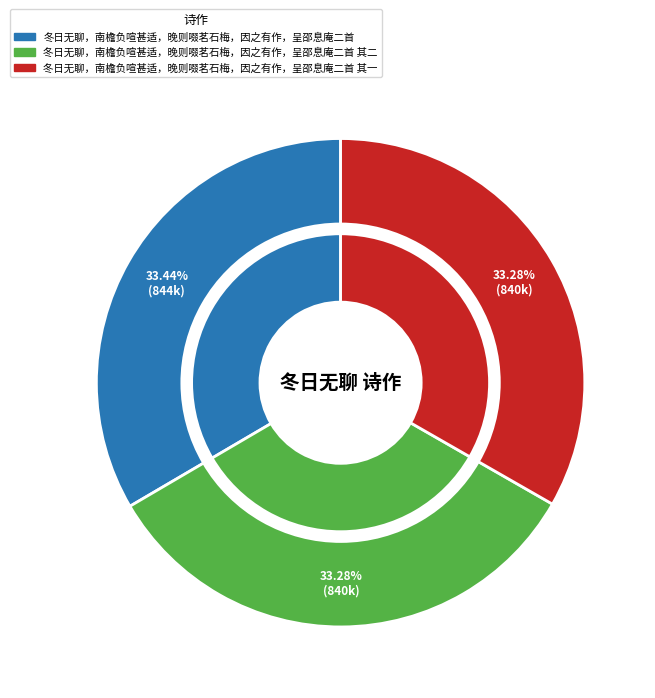

How many segments does this pie chart have?

3